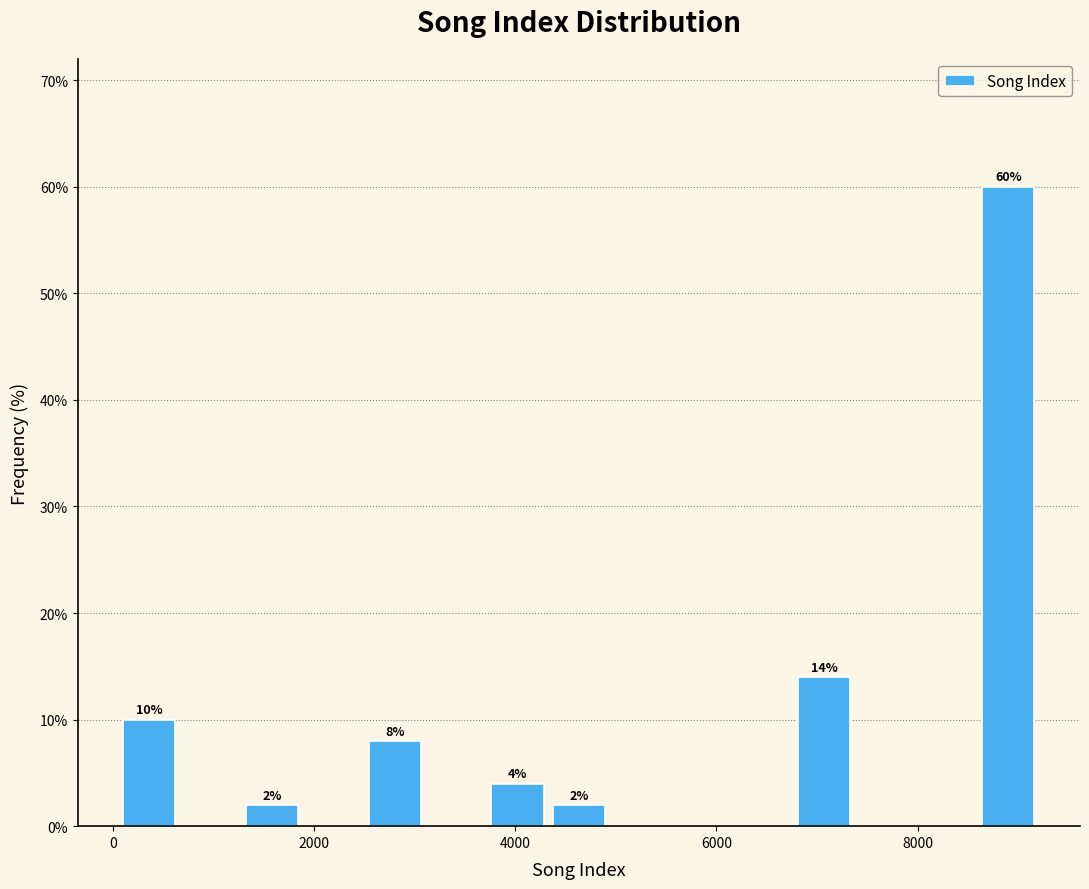

Around what value on the x-axis is the tallest bar? Give the approximate position of its centre, as read against the axis.

9000